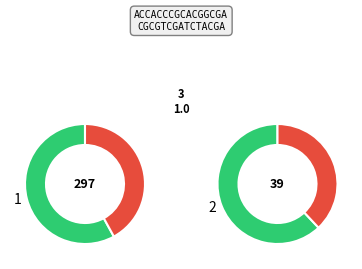

What is the largest slice in the pie chart?

2